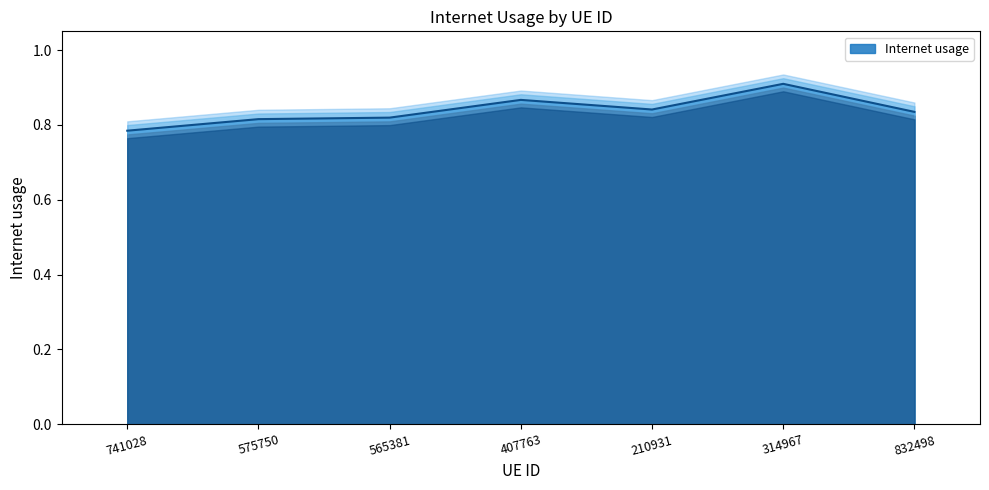

Rank the categories by value from lowest to highest.

741028, 575750, 565381, 832498, 210931, 407763, 314967